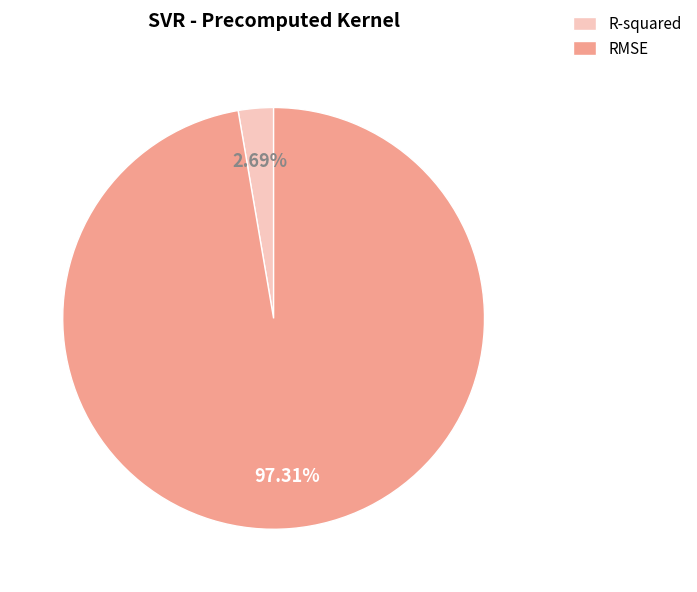

Count the number of slices in the pie.

2